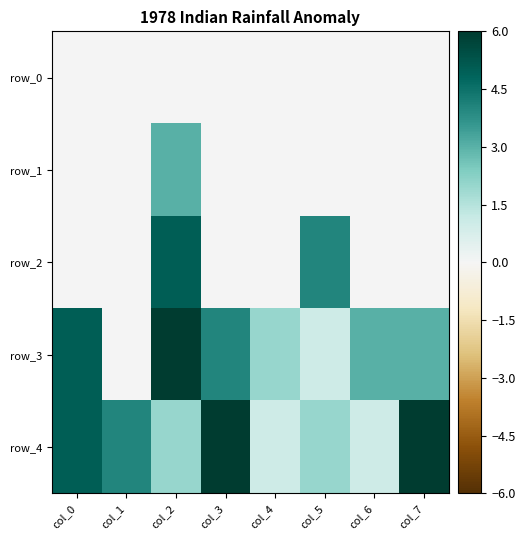

True or false: row_0 has a value of 0 at col_2.

True